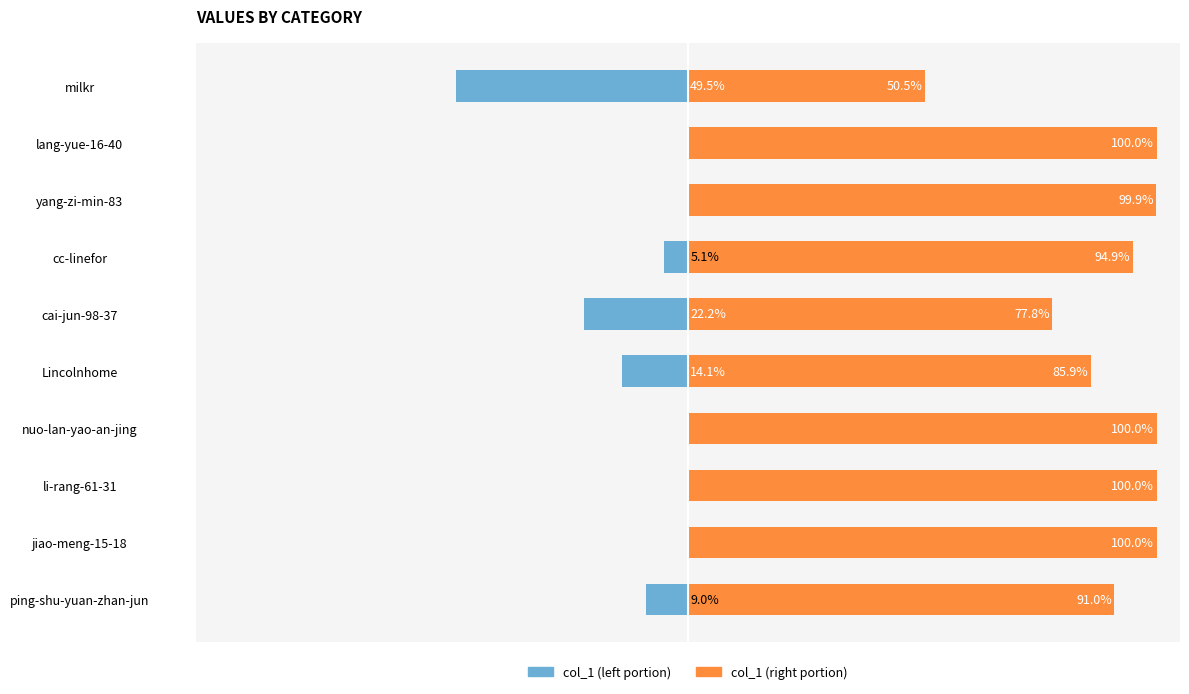

What is the sum of the col_1 (right) values at nuo-lan-yao-an-jing and li-rang-61-31?

200.0